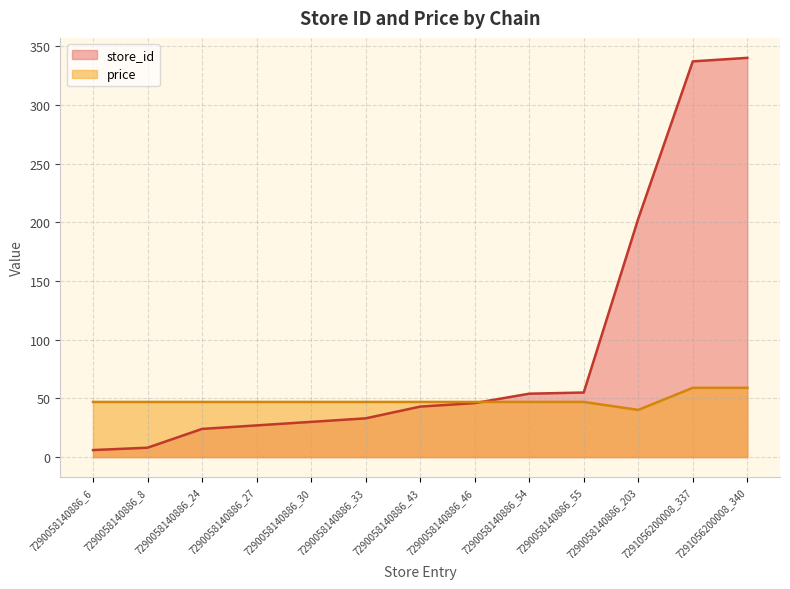

At which label does price first exceed 47?

7291056200008_337